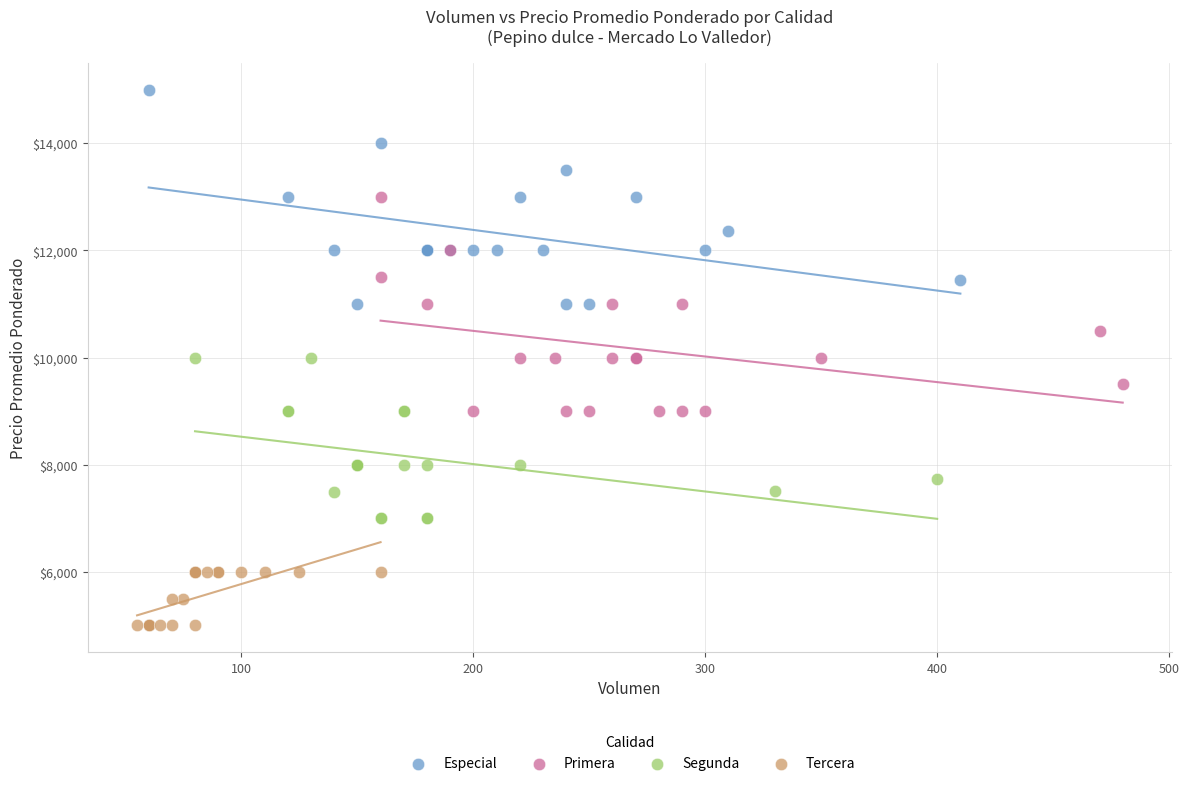

Which series reaches the minimum Y coordinate?

Tercera